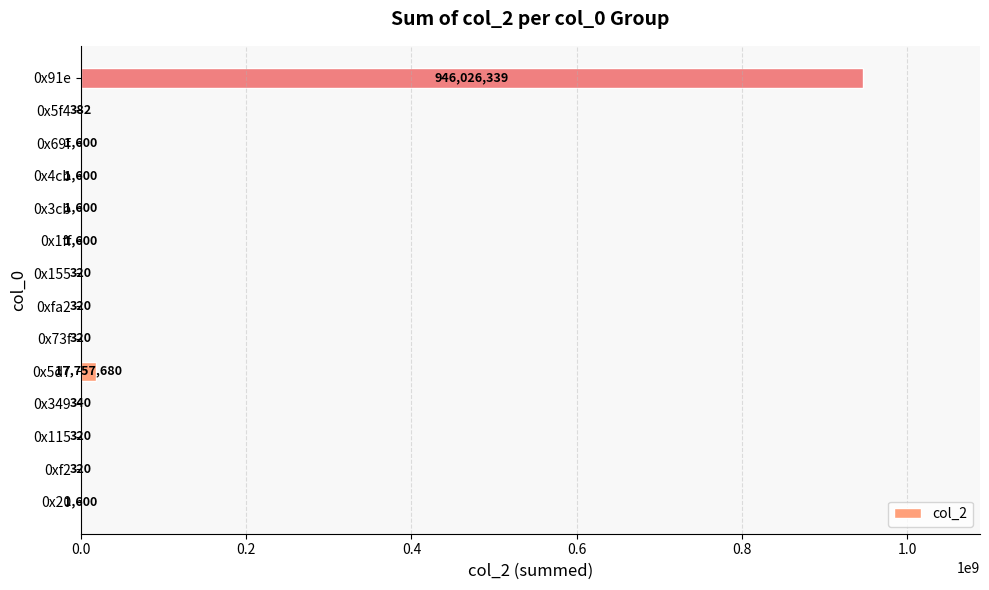

Count the number of data series in this chart.

1